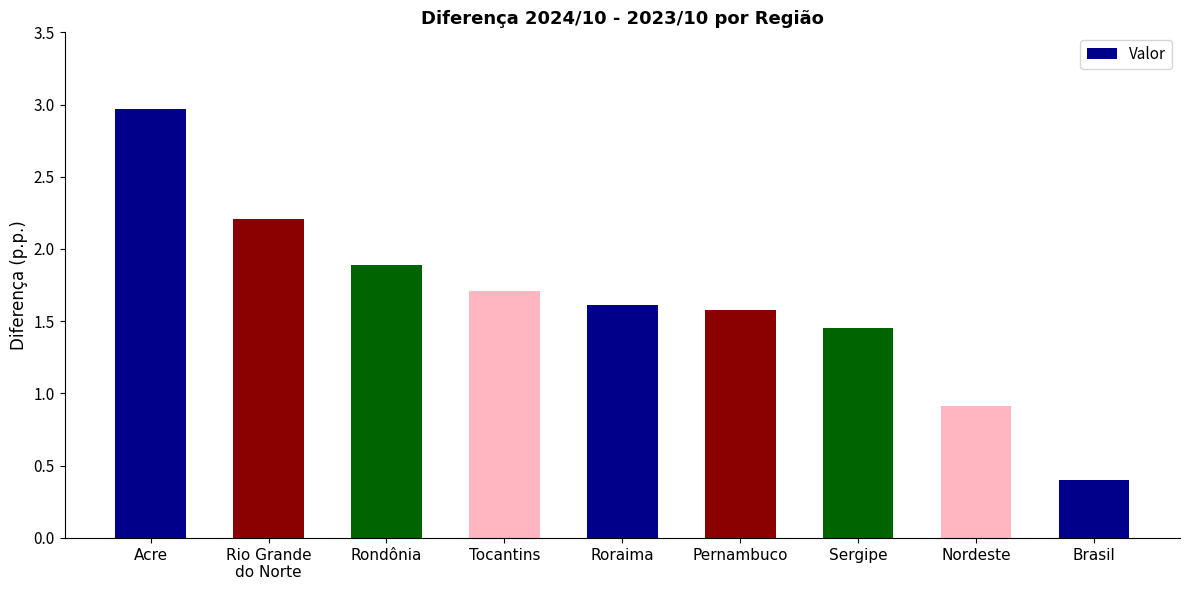

List the labels in order of value, smallest first.

Brasil, Nordeste, Sergipe, Pernambuco, Roraima, Tocantins, Rondônia, Rio Grande
do Norte, Acre